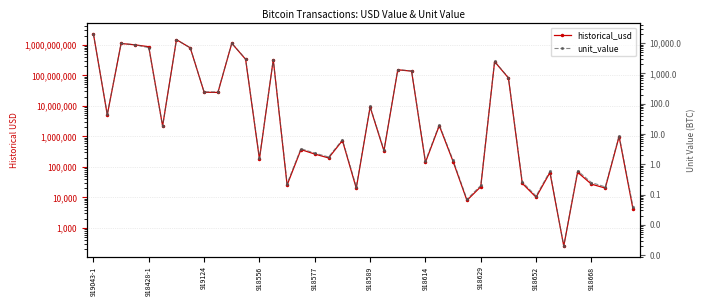

What is the value of the historical_usd point at the 32nd from the left?

28898.1